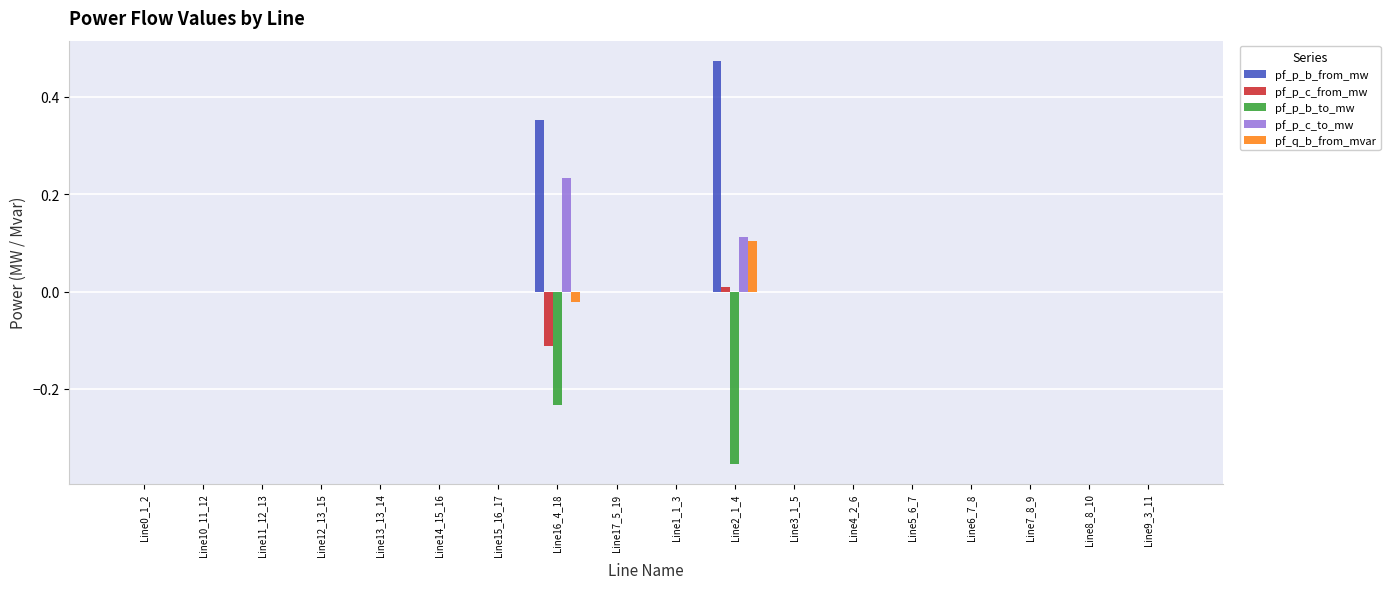

Which category has the highest value across all series?

Line2_1_4